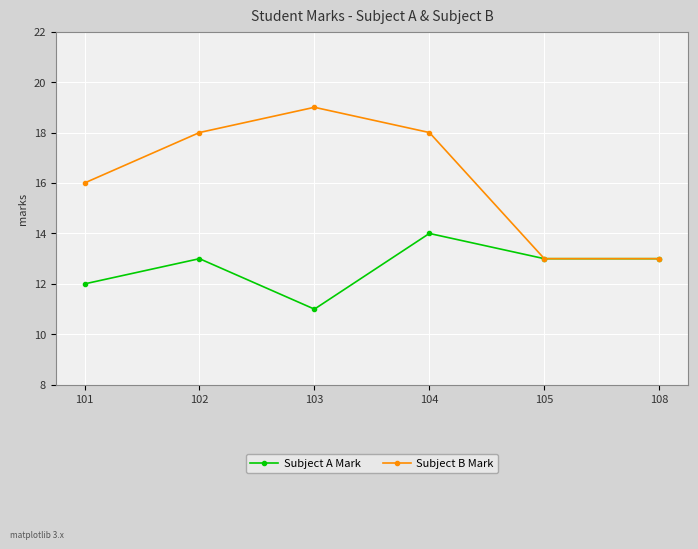

True or false: Subject B Mark has more than 1 interior local peaks.

False